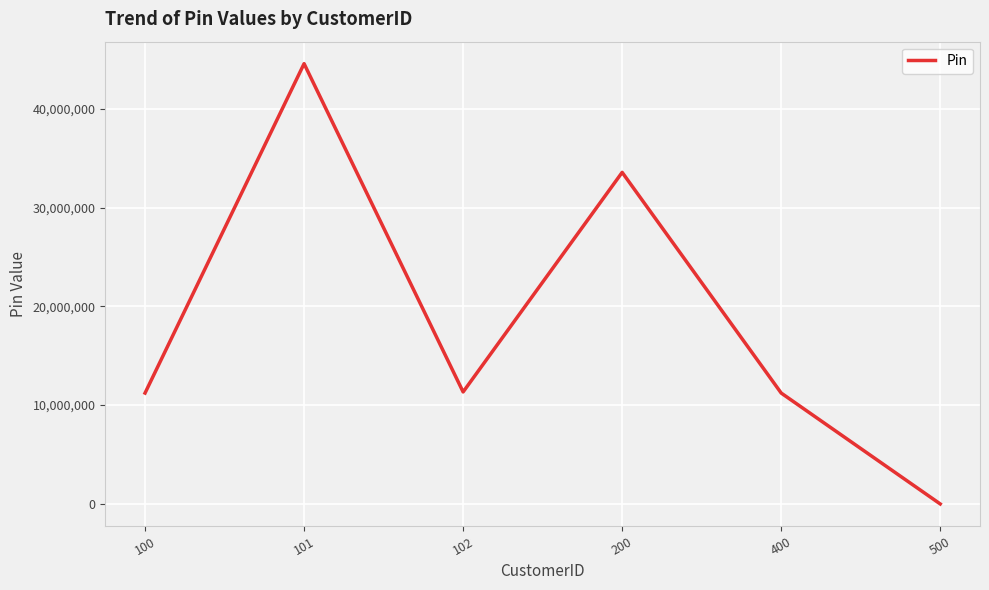

What is the sum of all values?

111896785